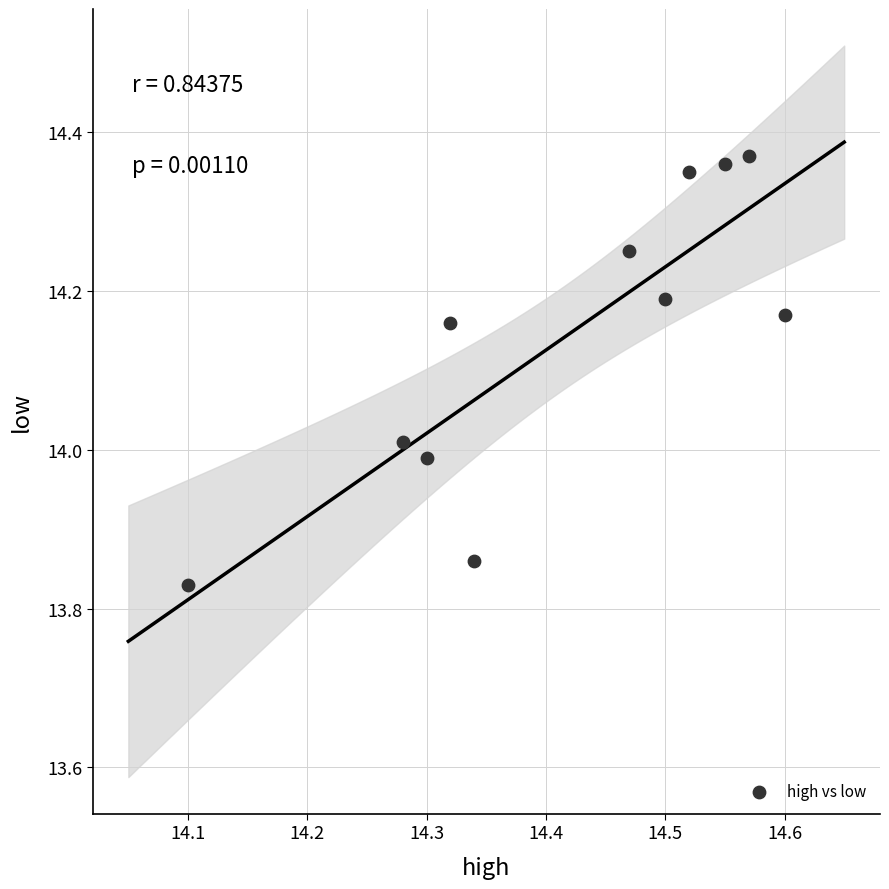

What is the average Y value?

14.1